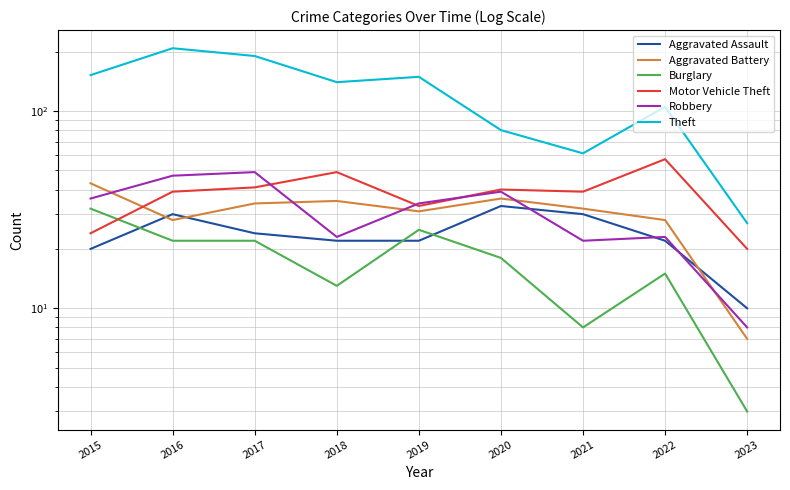

How many values in the Aggravated Assault series exceed 22?

4